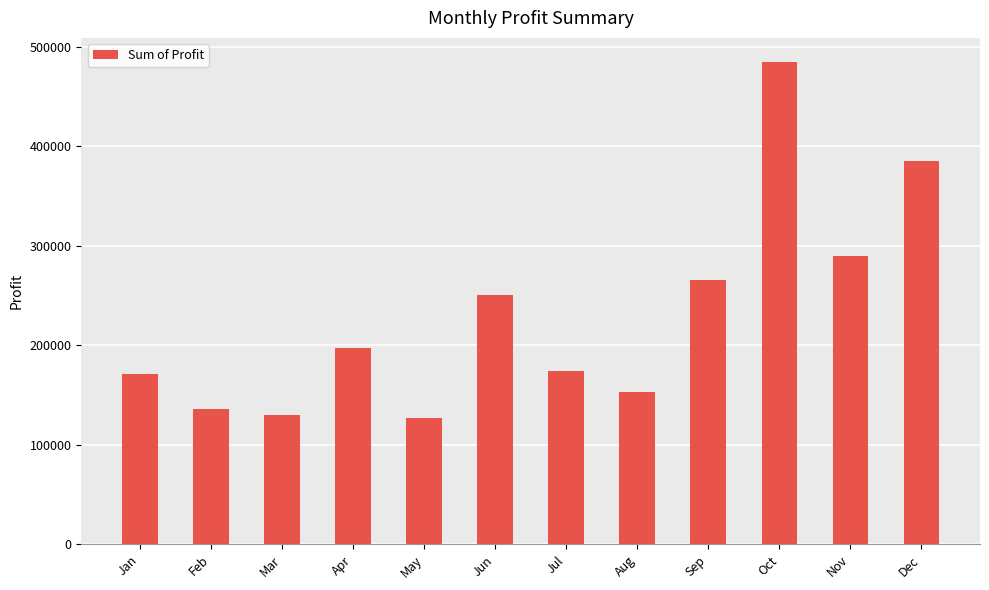

Which category has the highest value across all series?

Oct